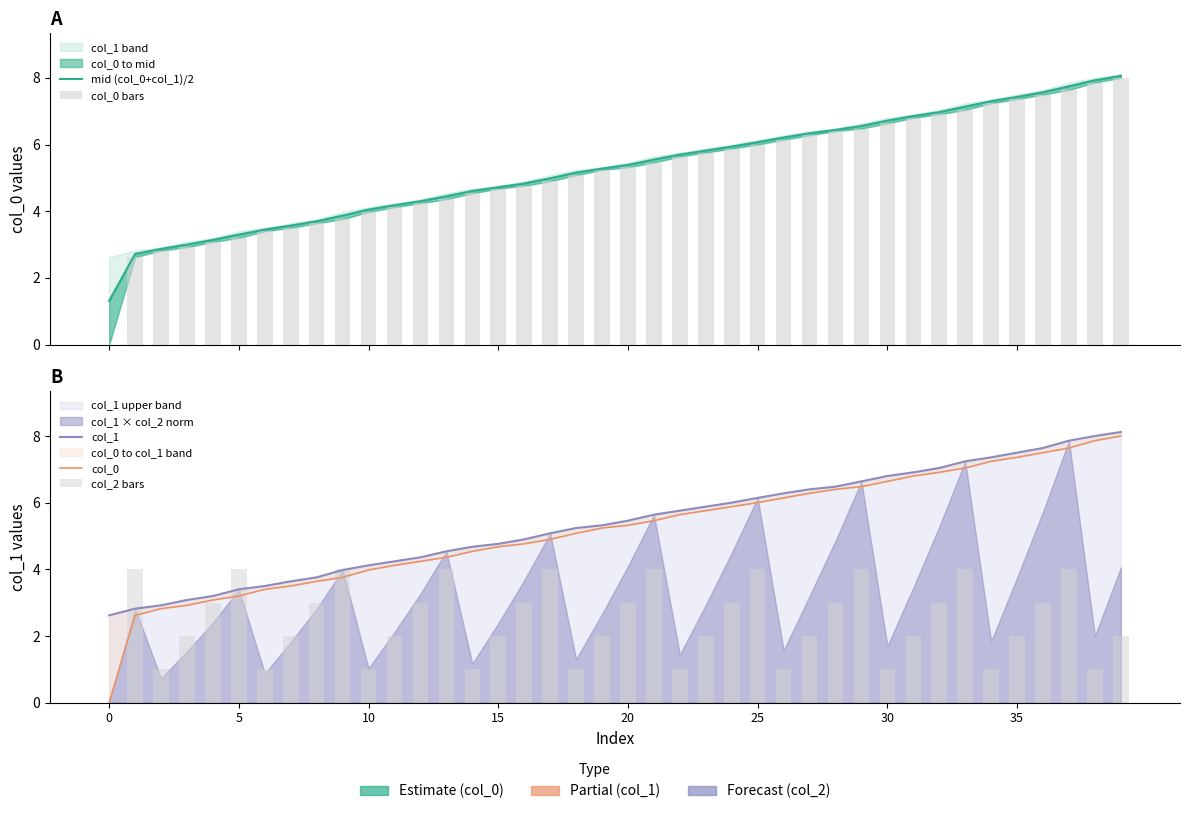

What is the label of the 4th bar from the right?

36